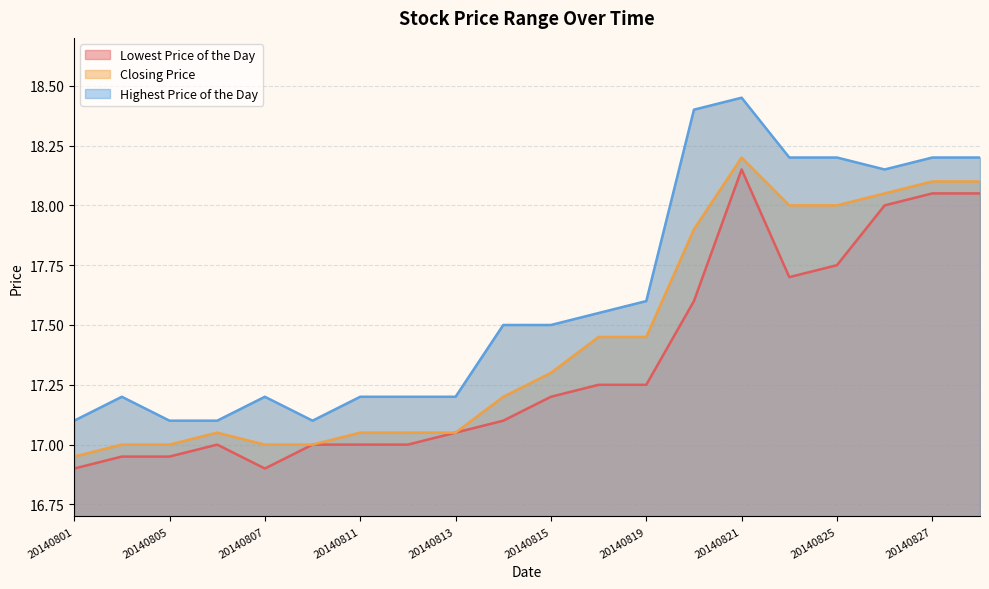

In Closing Price, how many points are higher than both neighbors (excluding endpoints)?

2